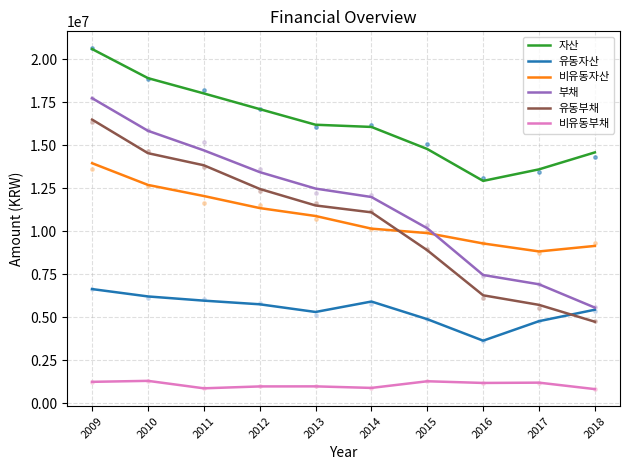

What are all the series names shown in the legend?

자산, 유동자산, 비유동자산, 부채, 유동부채, 비유동부채